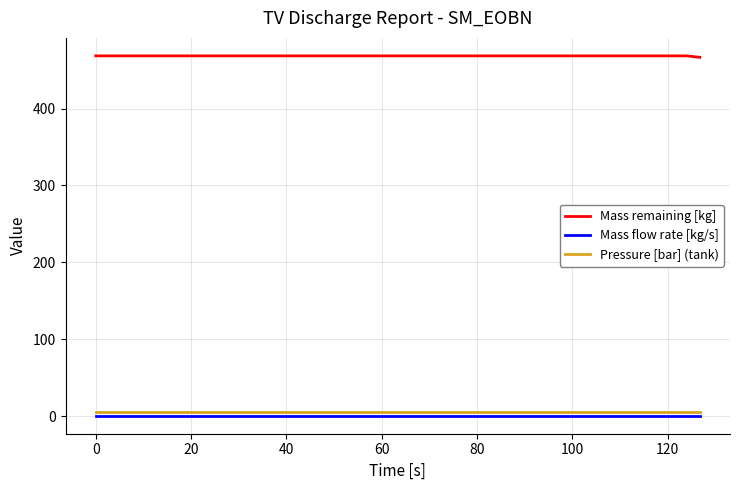

Which series has the largest total across all categories?

Mass remaining [kg]